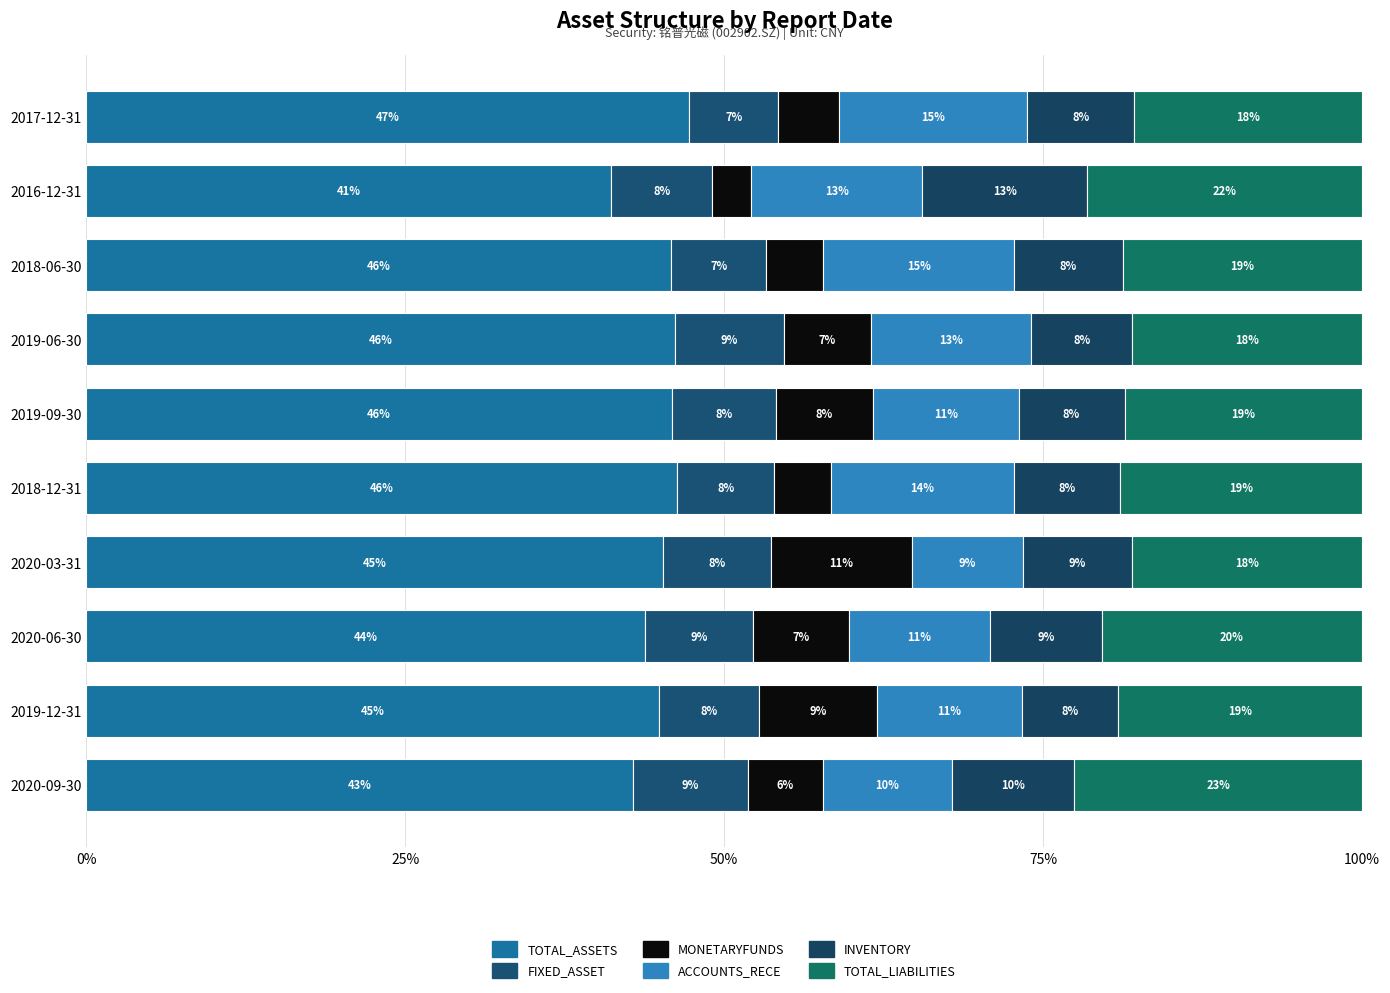

What position from the right is 2019-06-30?

4